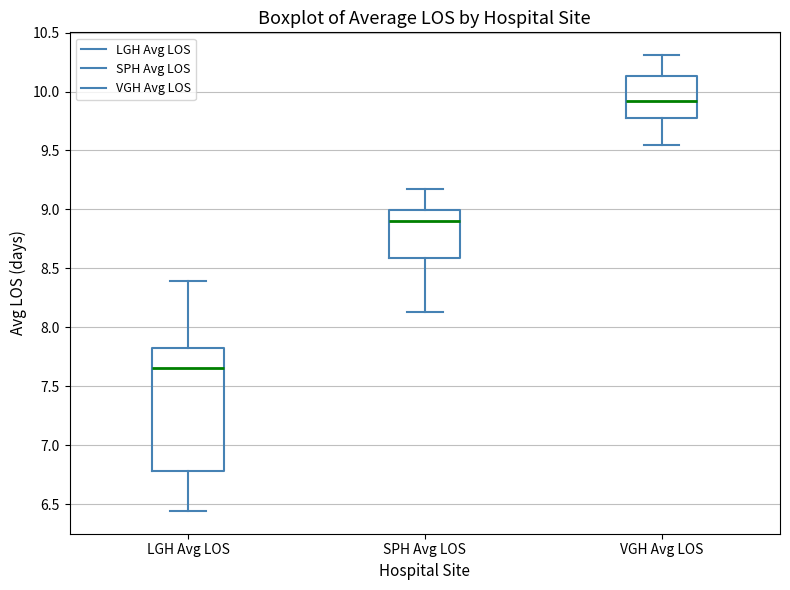

Reading left to right, read every box against the y-axis: the position of its median line, the range the box covers, and the ends of its whiskers. The values are not printed on the chart, so give them approximately, as read against the axis.

LGH Avg LOS: median 7.65, box 6.80 to 7.80, whiskers 6.45 to 8.40
SPH Avg LOS: median 8.90, box 8.60 to 9.00, whiskers 8.15 to 9.15
VGH Avg LOS: median 9.90, box 9.75 to 10.15, whiskers 9.55 to 10.30